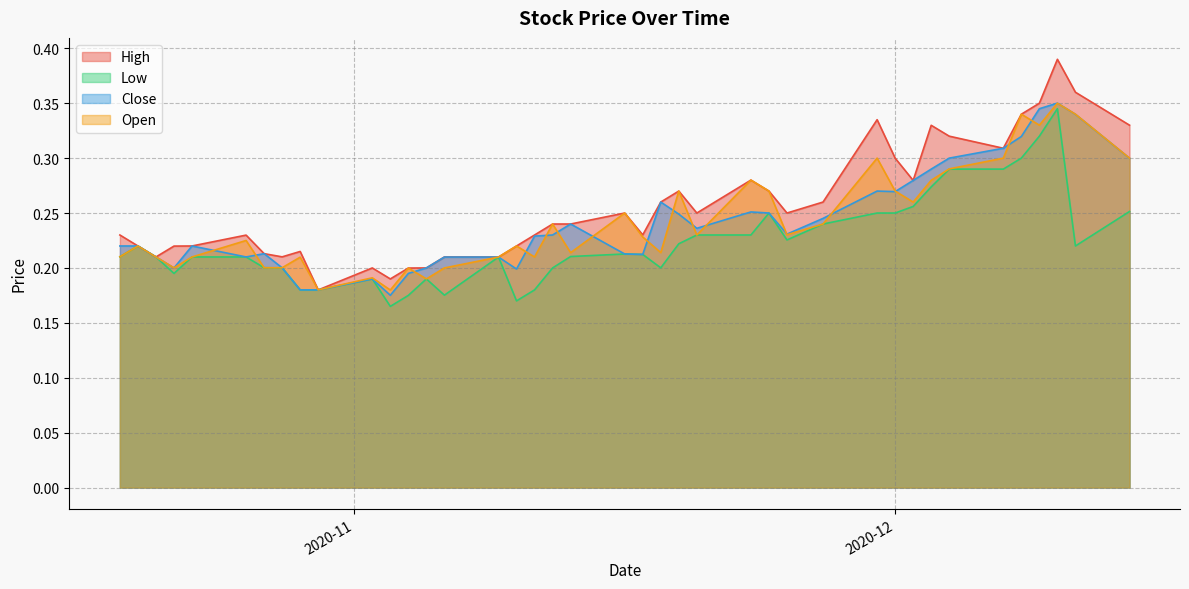

Which series has the largest total across all categories?

High